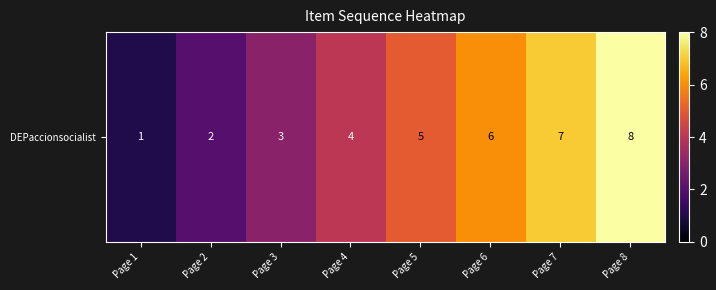

True or false: the data shows 12 at Page 7.

False